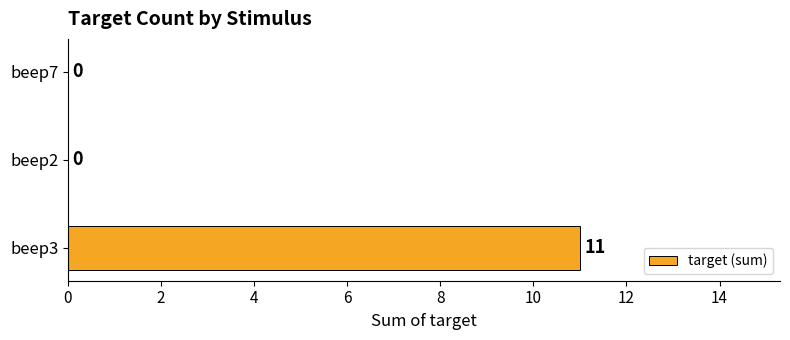

What is the sum of the values at beep3 and beep2?

11